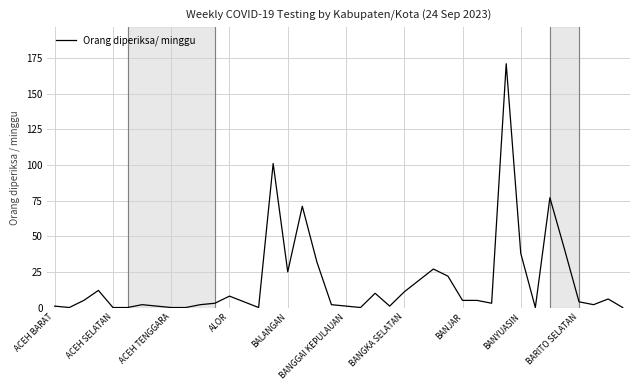

What is the greatest value displayed?

171